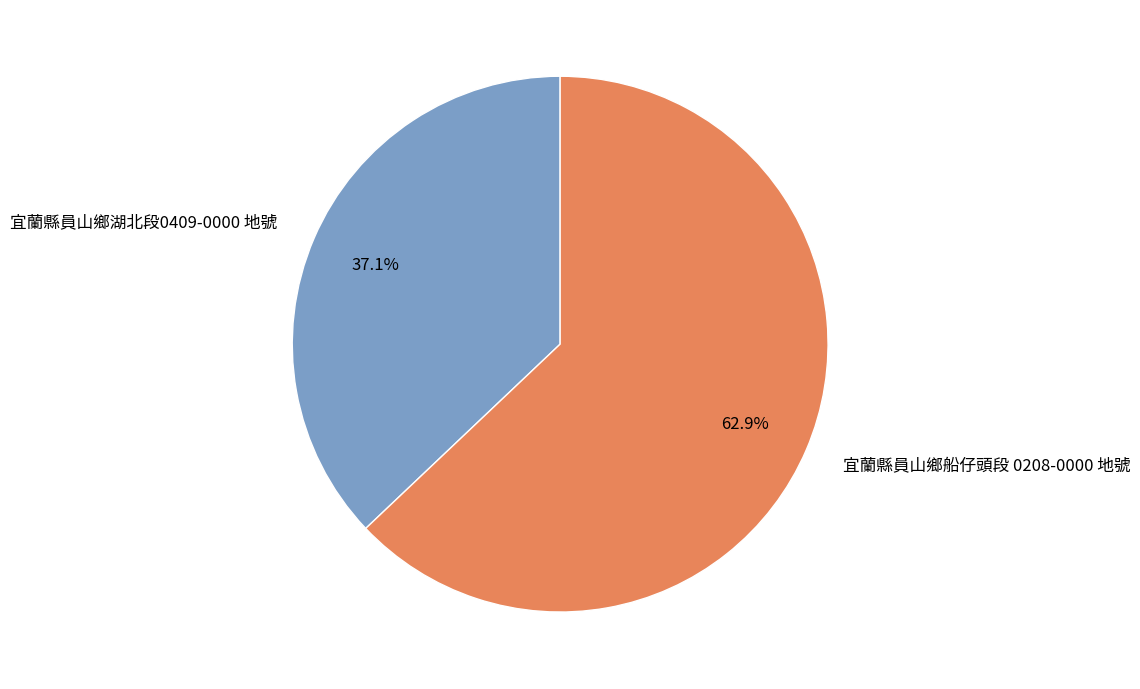

What percentage is the 宜蘭縣員山鄉船仔頭段 0208-0000 地號 slice, to the nearest percent?

63%